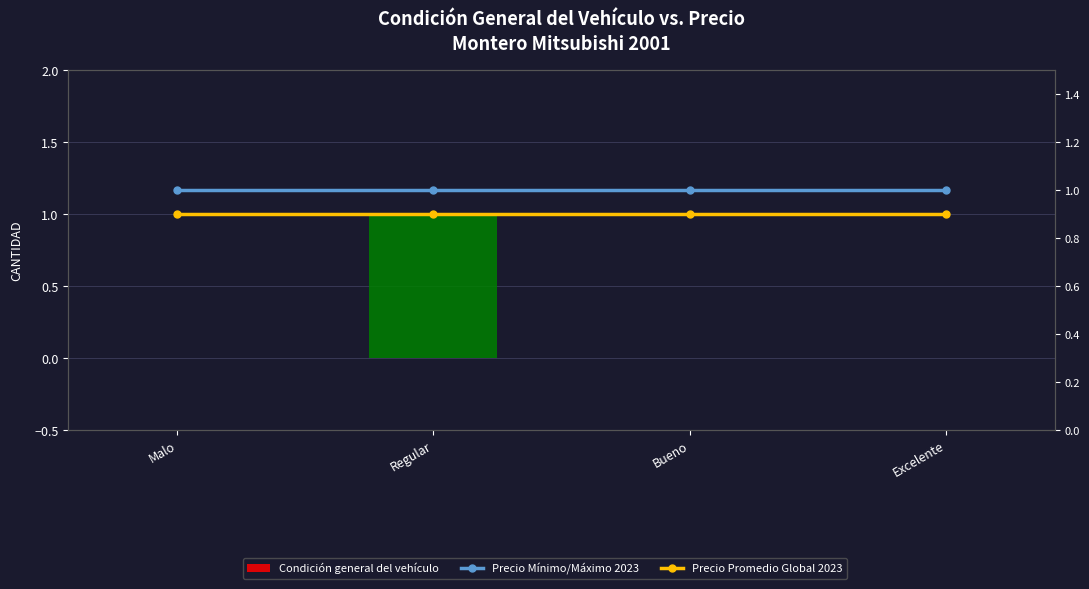

List the series in order of their peak value, lowest first.

Precio Promedio Global 2023, Condición general del vehículo, Precio Mínimo/Máximo 2023